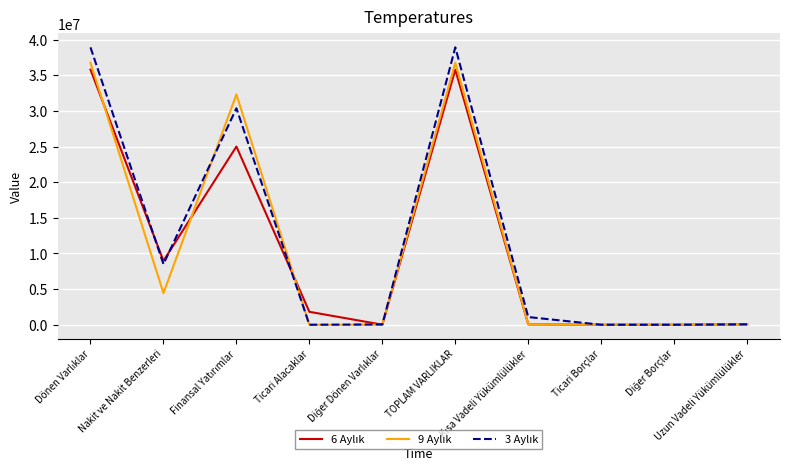

Is this an area chart (filled region under the line)?

No